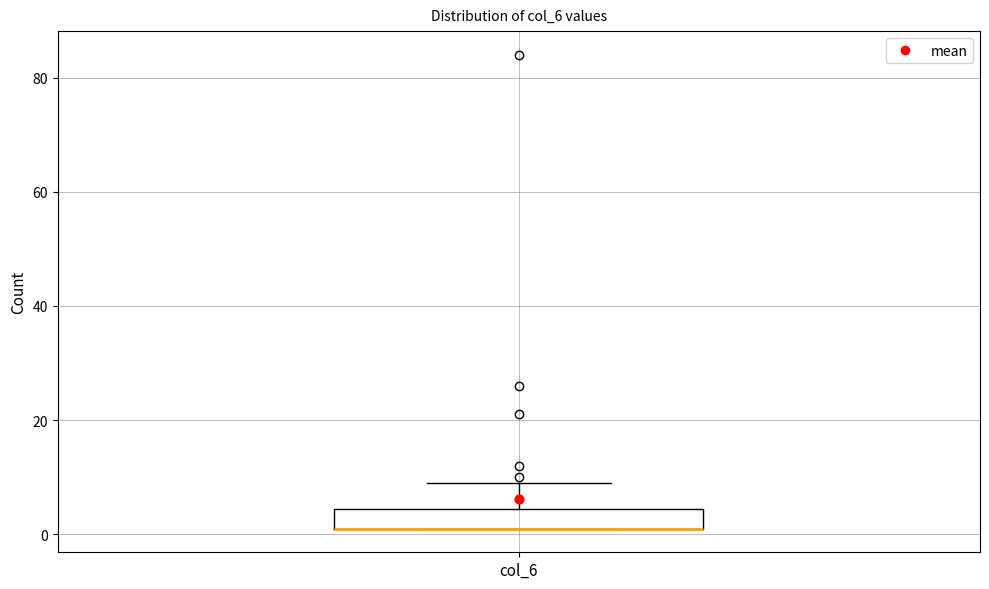

Where does the upper whisker of the box for col_6 end on the y-axis? The values are not printed on the chart, so give them approximately, as read against the axis.

10